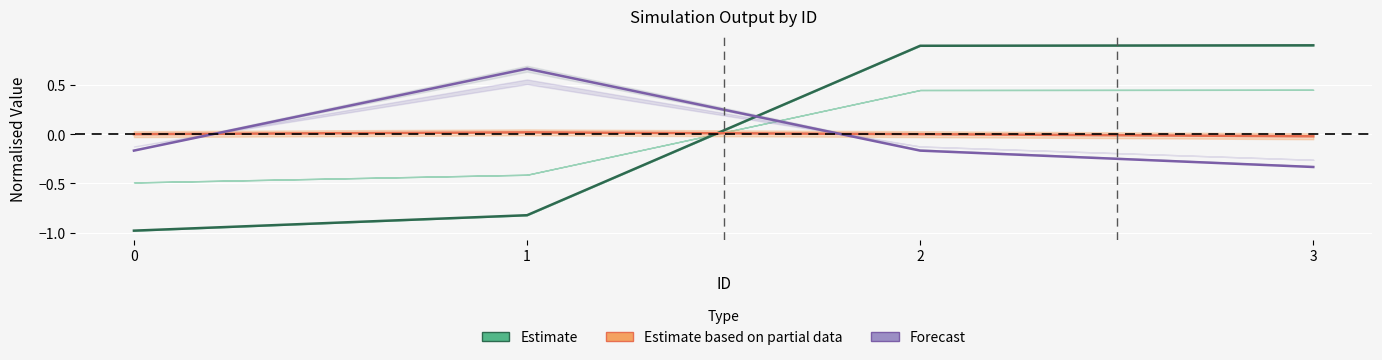

Is the value of Estimate at 1 greater than the value of Estimate based on partial data at 3?

No